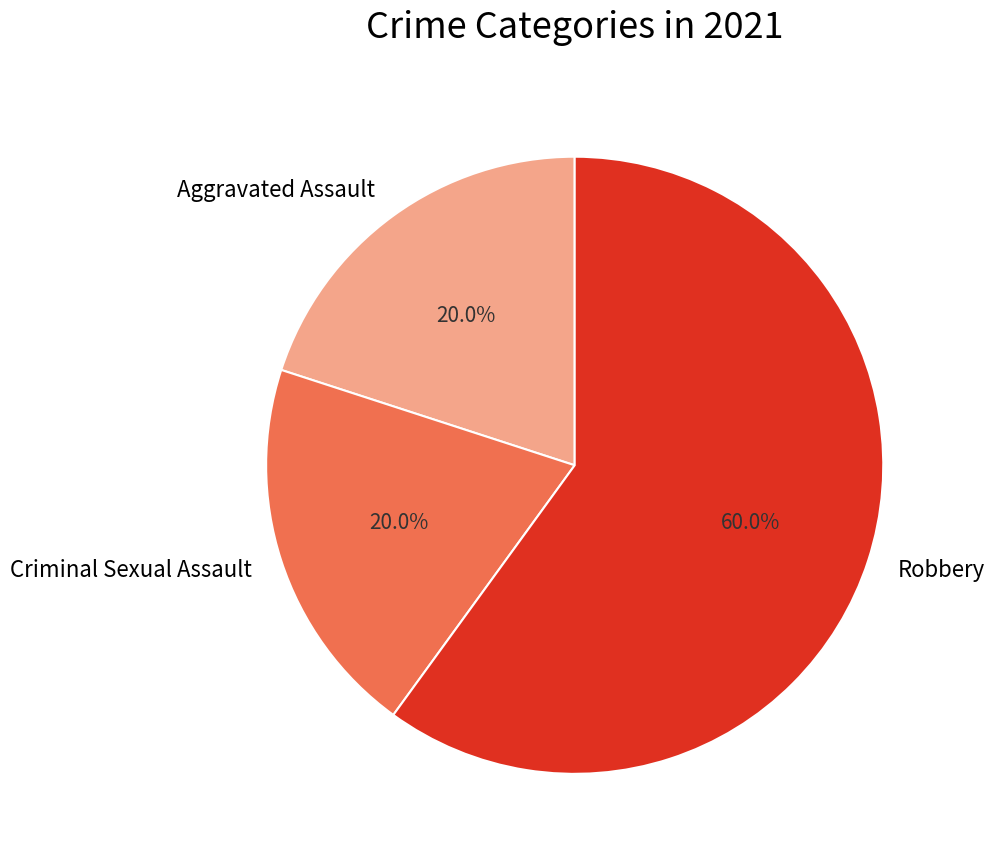

Is there a majority slice in this chart?

Yes